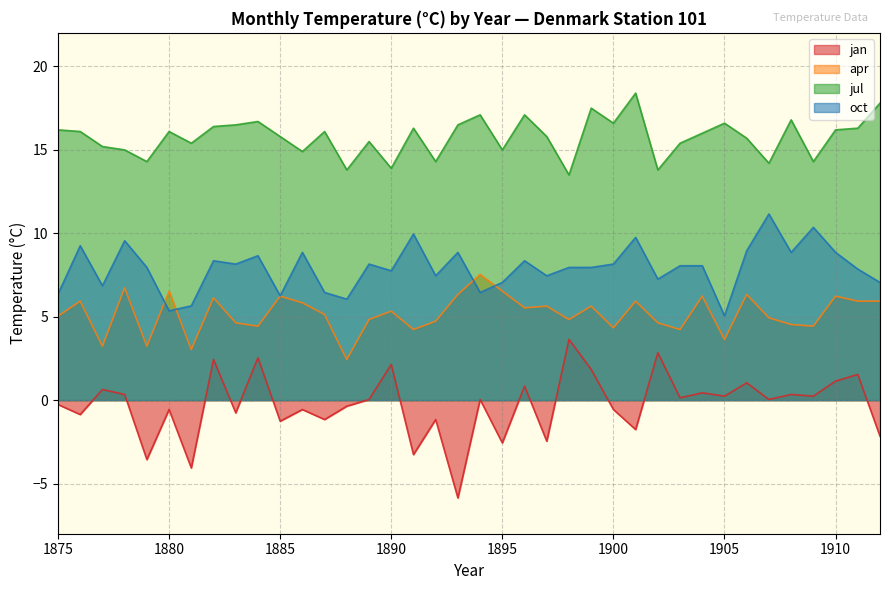

What is the difference between the highest and lowest values at 1875?

16.6